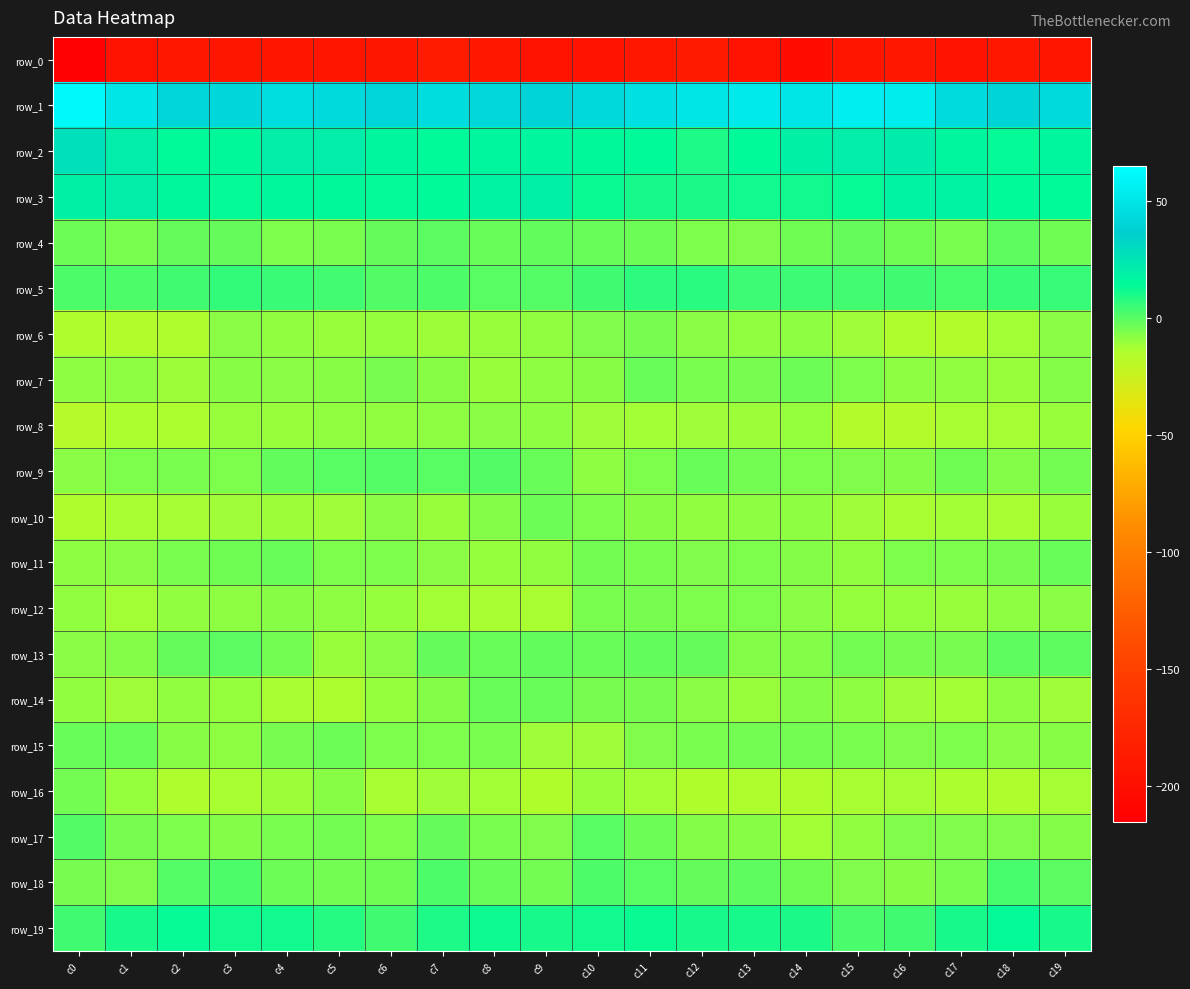

How many data points in row_11 are less than -5?

15